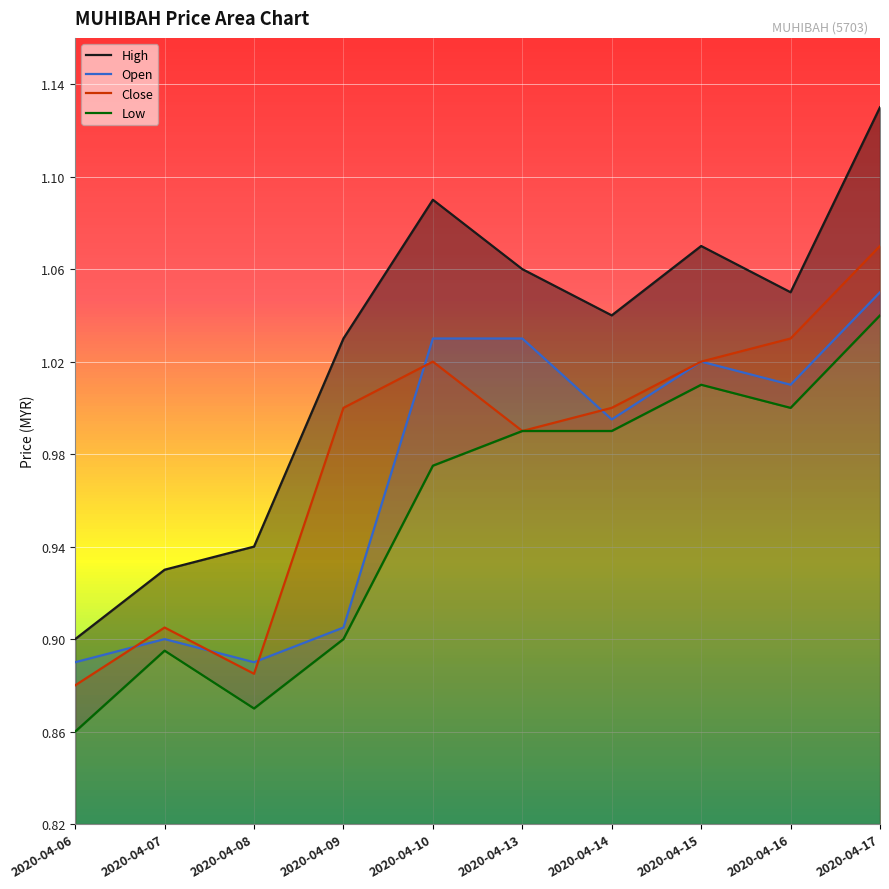

True or false: Close has a value of 0.3 at 2020-04-14.

False